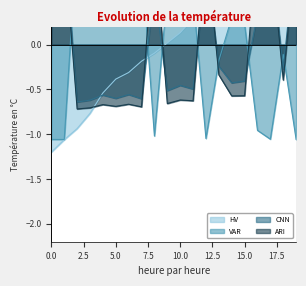

The ARI series shows -0.5 at 6. True or false?

False